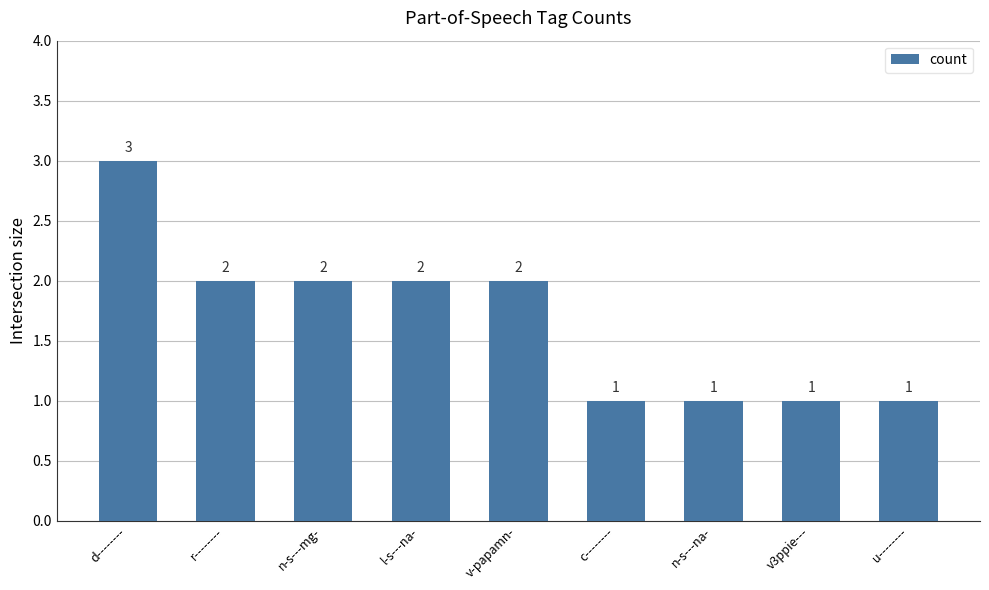

What position from the right is v-papamn-?

5